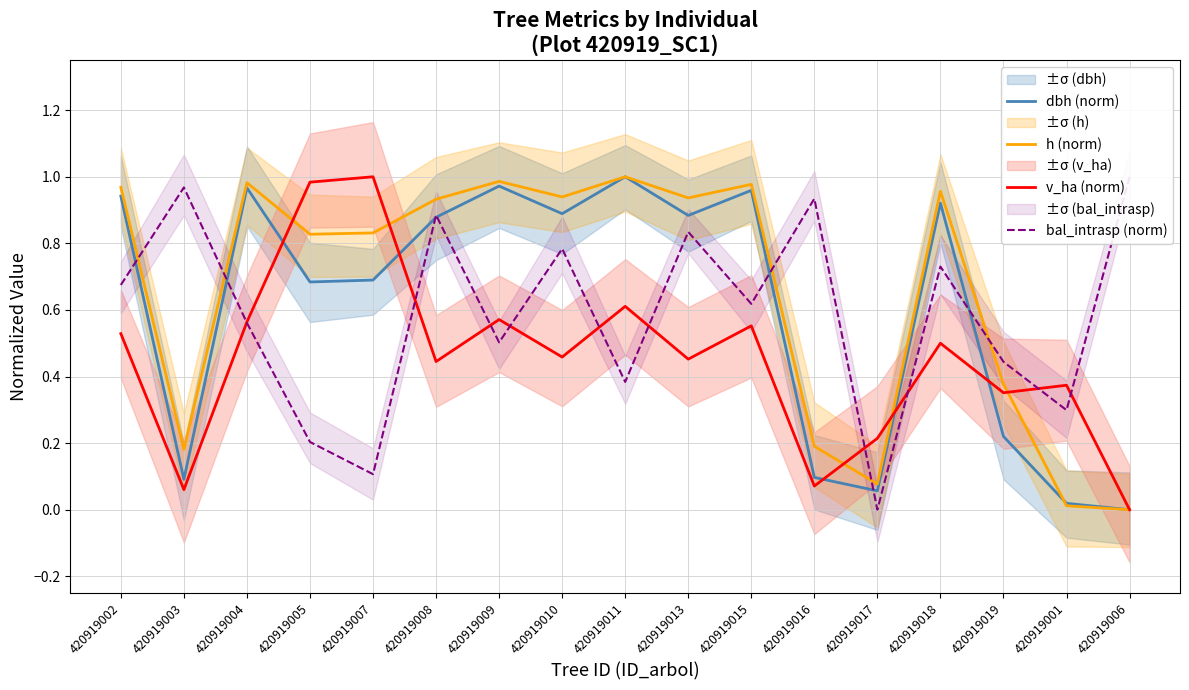

In h (norm), how many points are lower than both neighbors (excluding endpoints)?

5